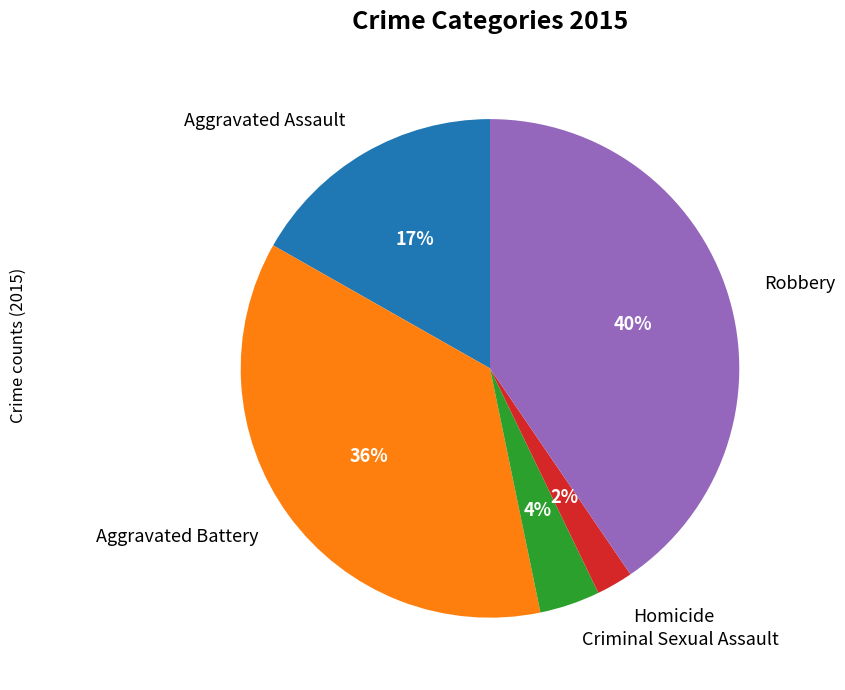

What is the largest slice in the pie chart?

Robbery